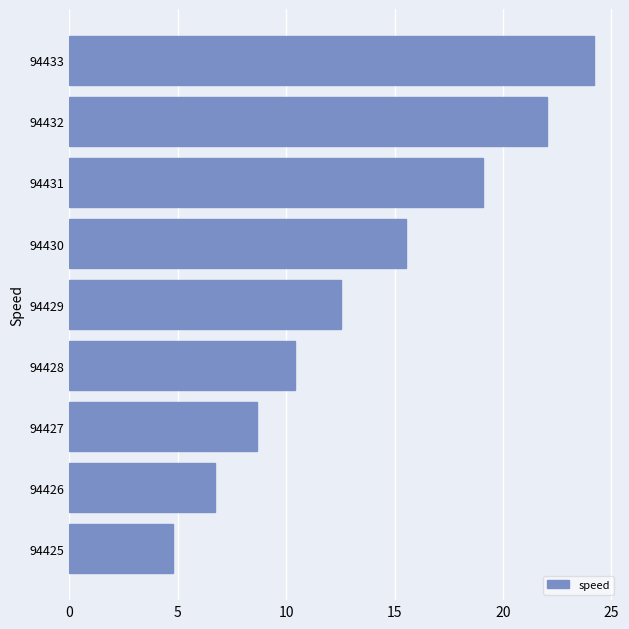

What is the difference between the maximum and minimum values?

19.4